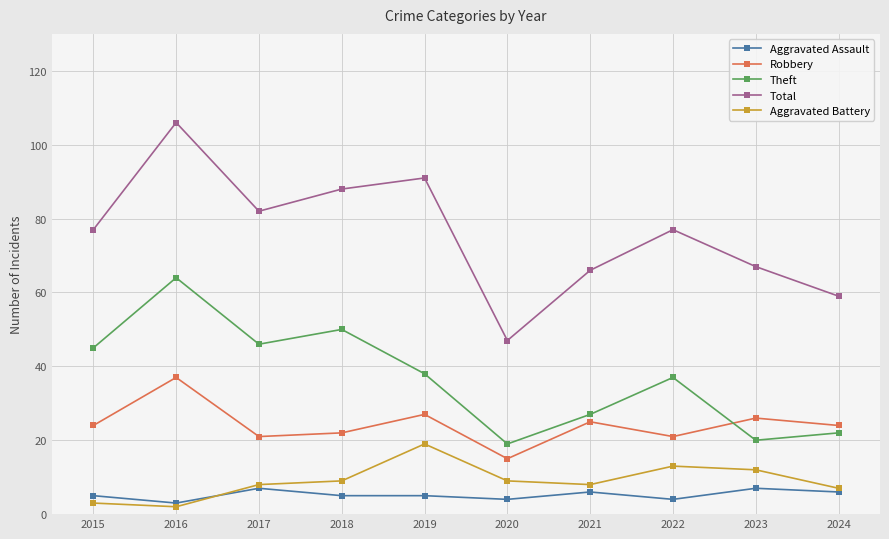

The value of Total at 2020 is 47. True or false?

True